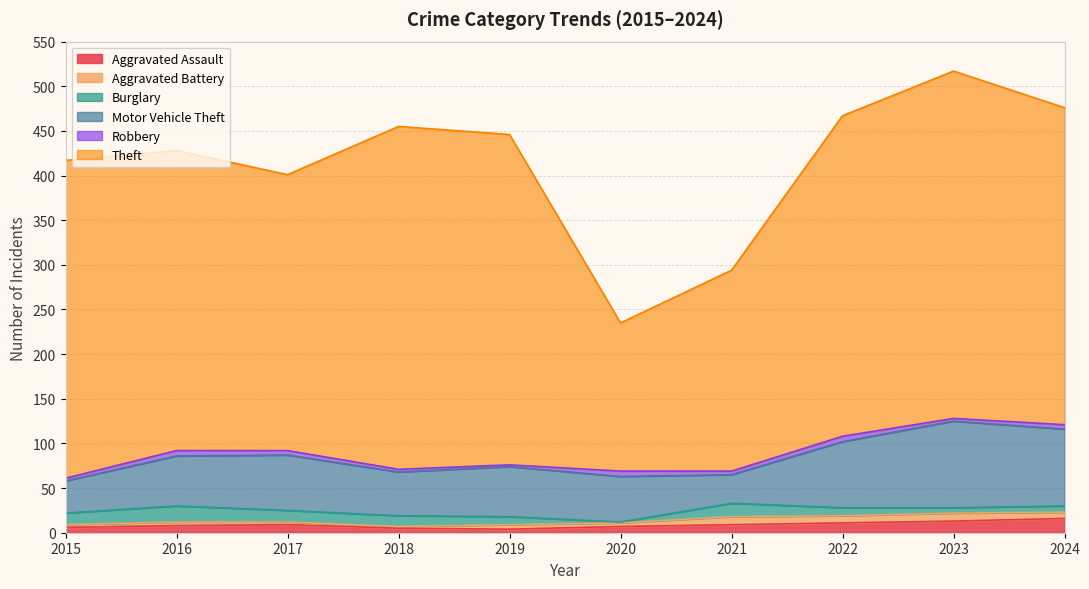

Between 2019 and 2023, which series saw the biggest shift?

Motor Vehicle Theft